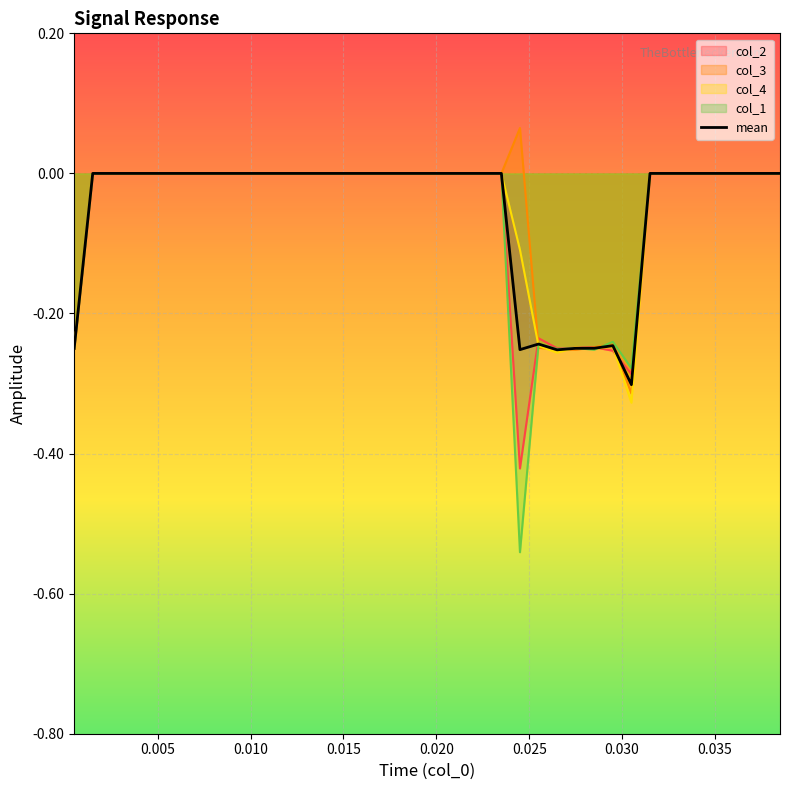

List the series in order of their overall mean, lowest first.

col_1, col_2, mean, col_4, col_3